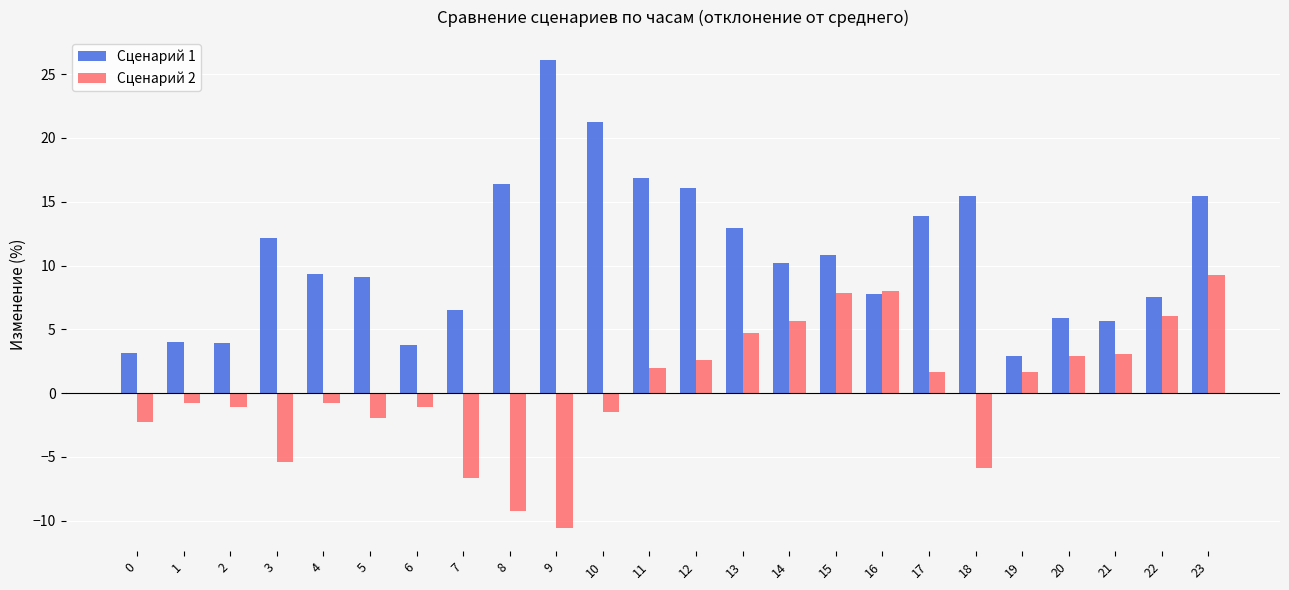

The Сценарий 2 series shows 2.6 at 12. True or false?

True